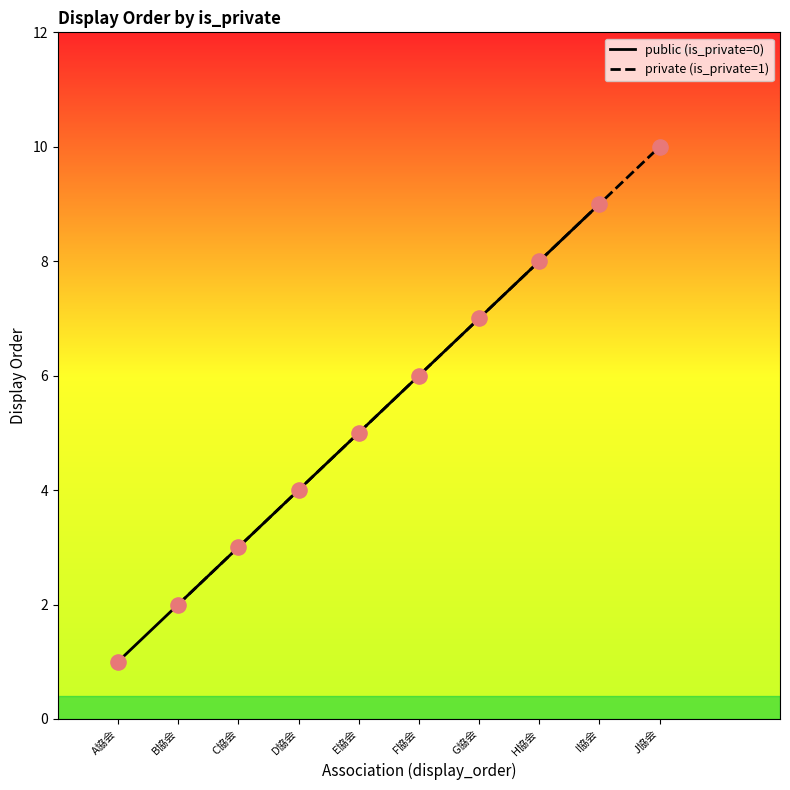

What is the lowest value of the public (is_private=0) series?

1.0